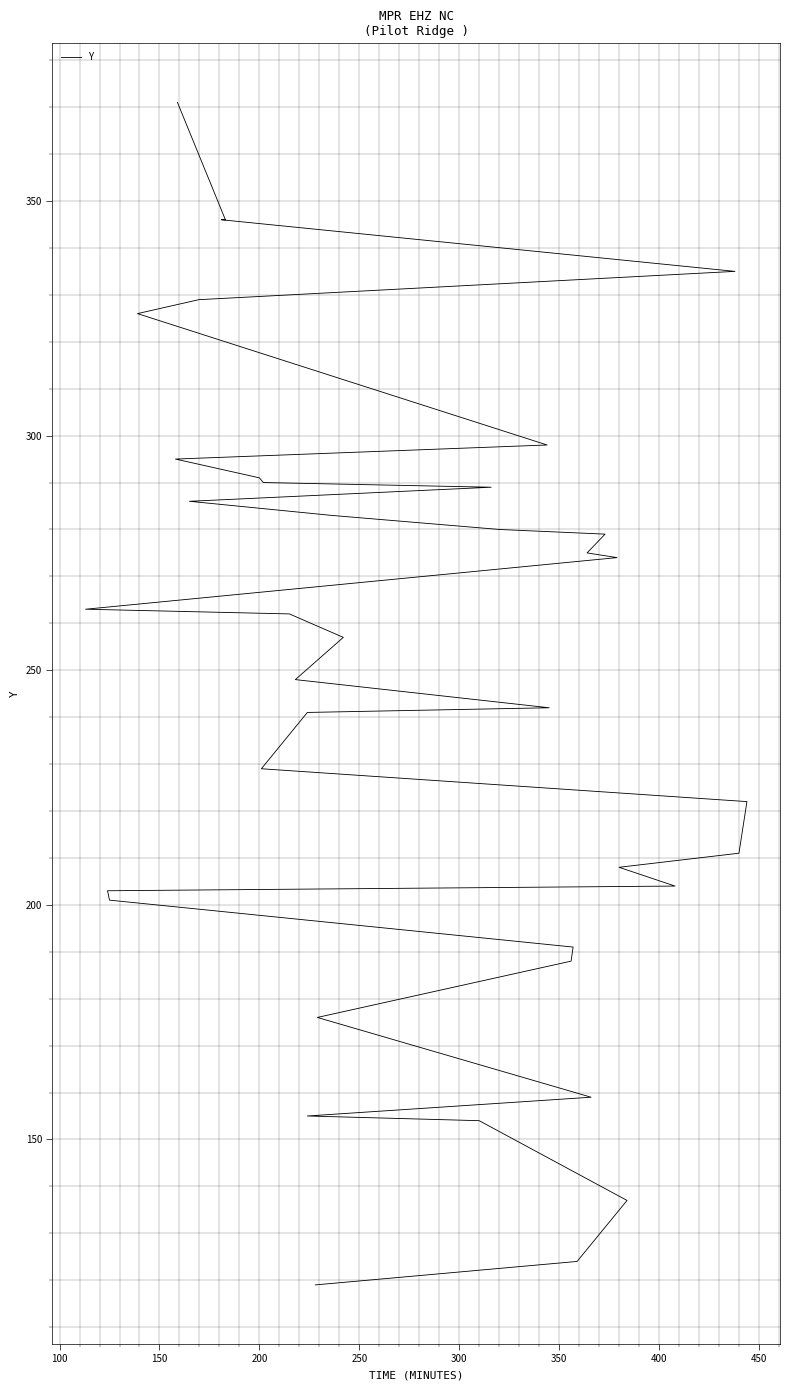

How many distinct data groups are displayed?

1